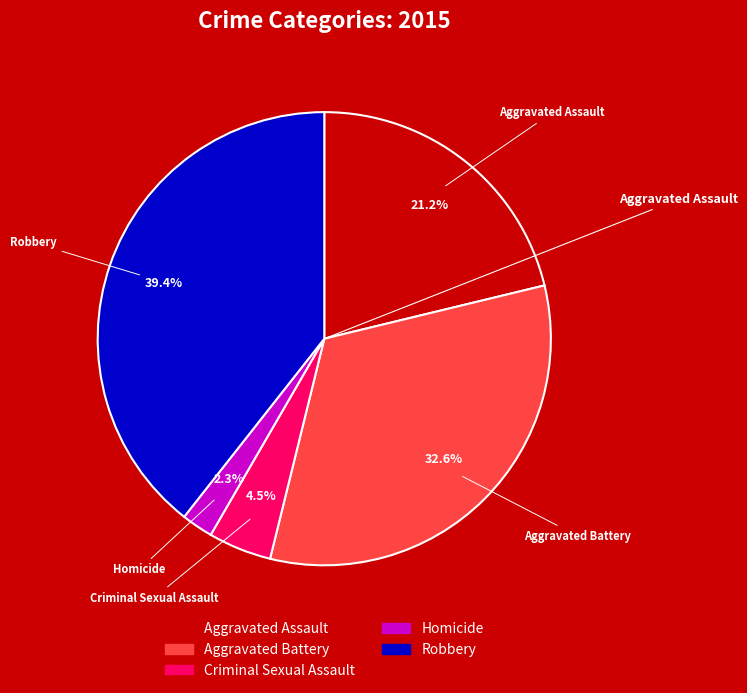

How many slices are in this pie chart?

5